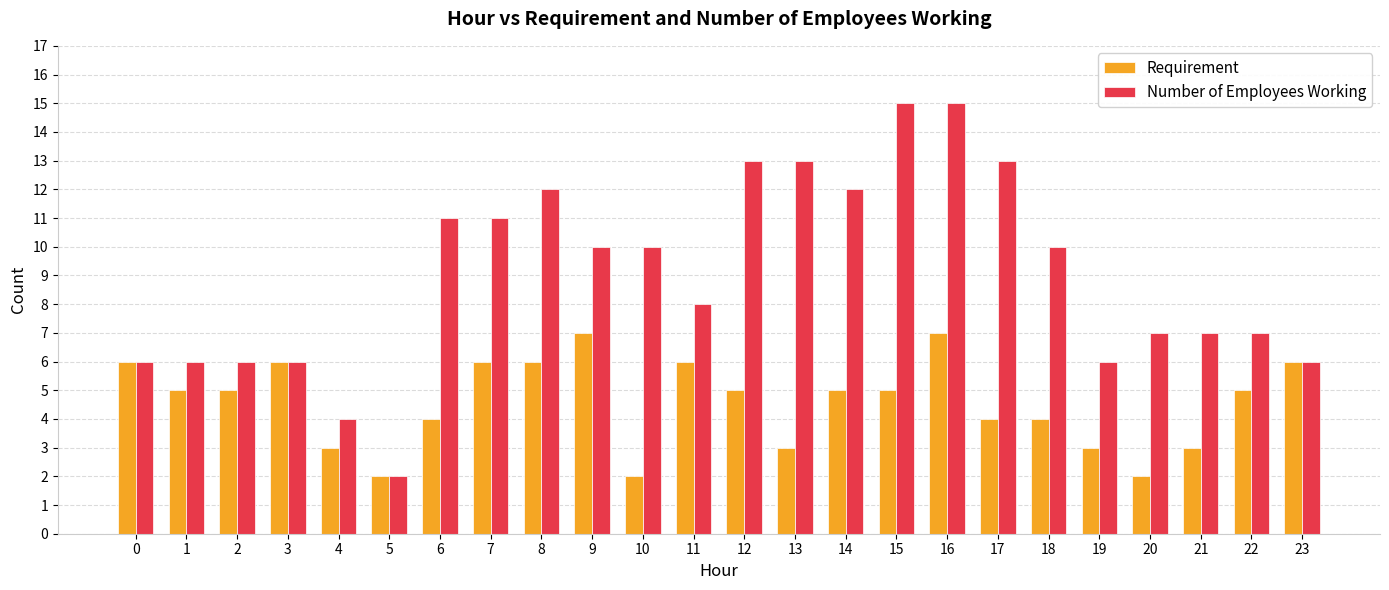

What is the approximate value of Requirement at 1?

5